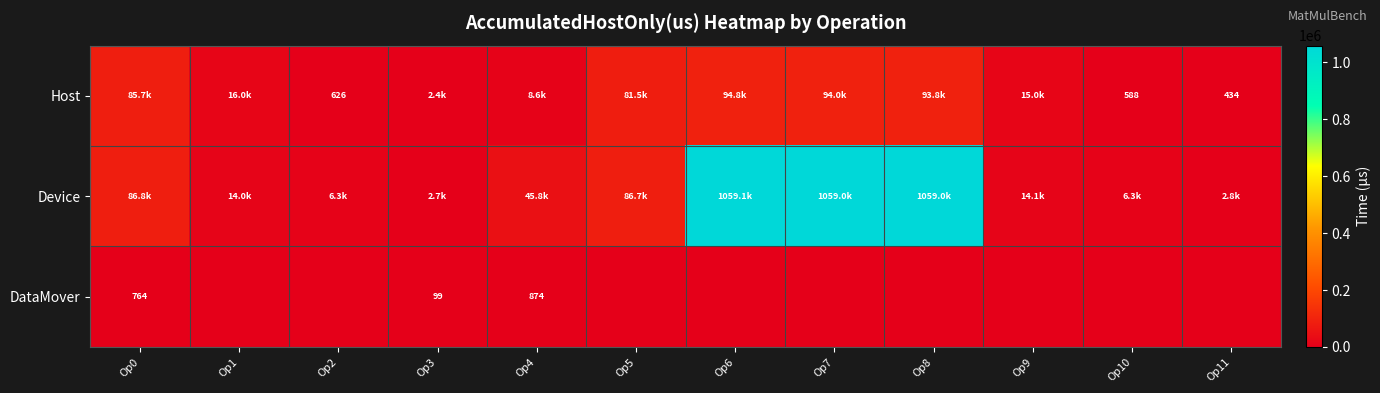

True or false: Device has a value of 23503.0 at Op4.

False